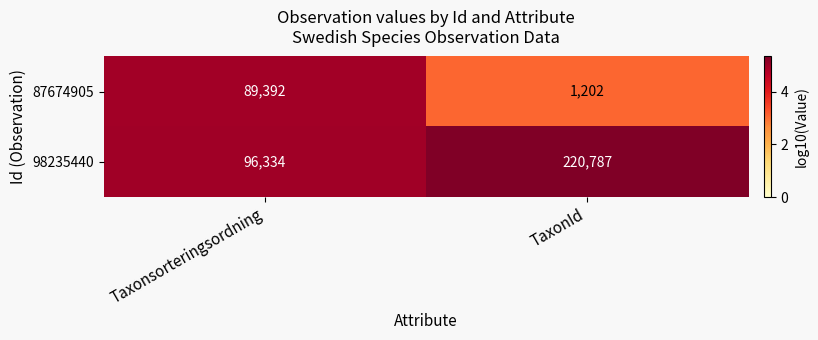

Which category has the lowest value in the 98235440 series?

Taxonsorteringsordning